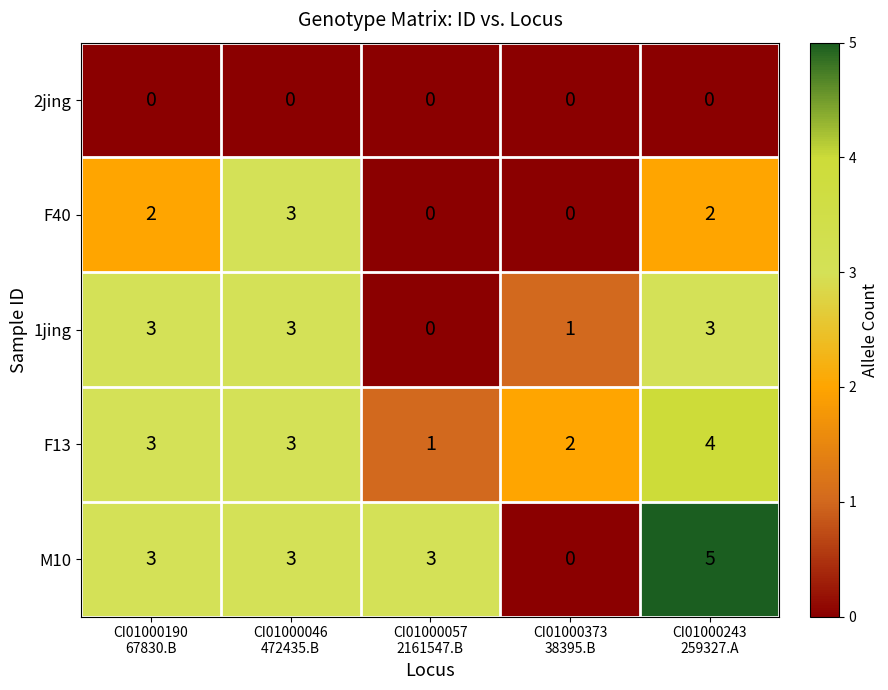

Which series has the largest range (max minus min)?

M10